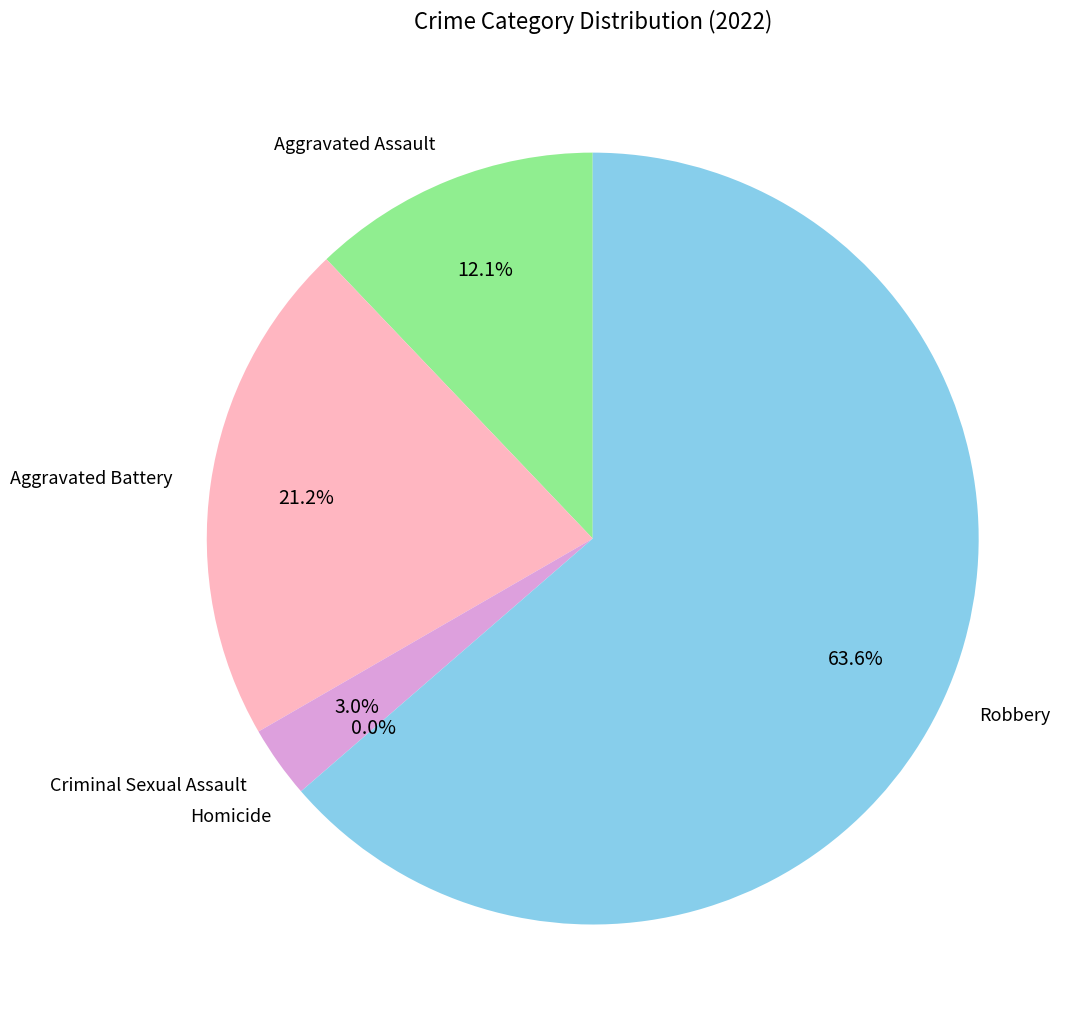

What percentage is NOT represented by Aggravated Battery?

78.8%